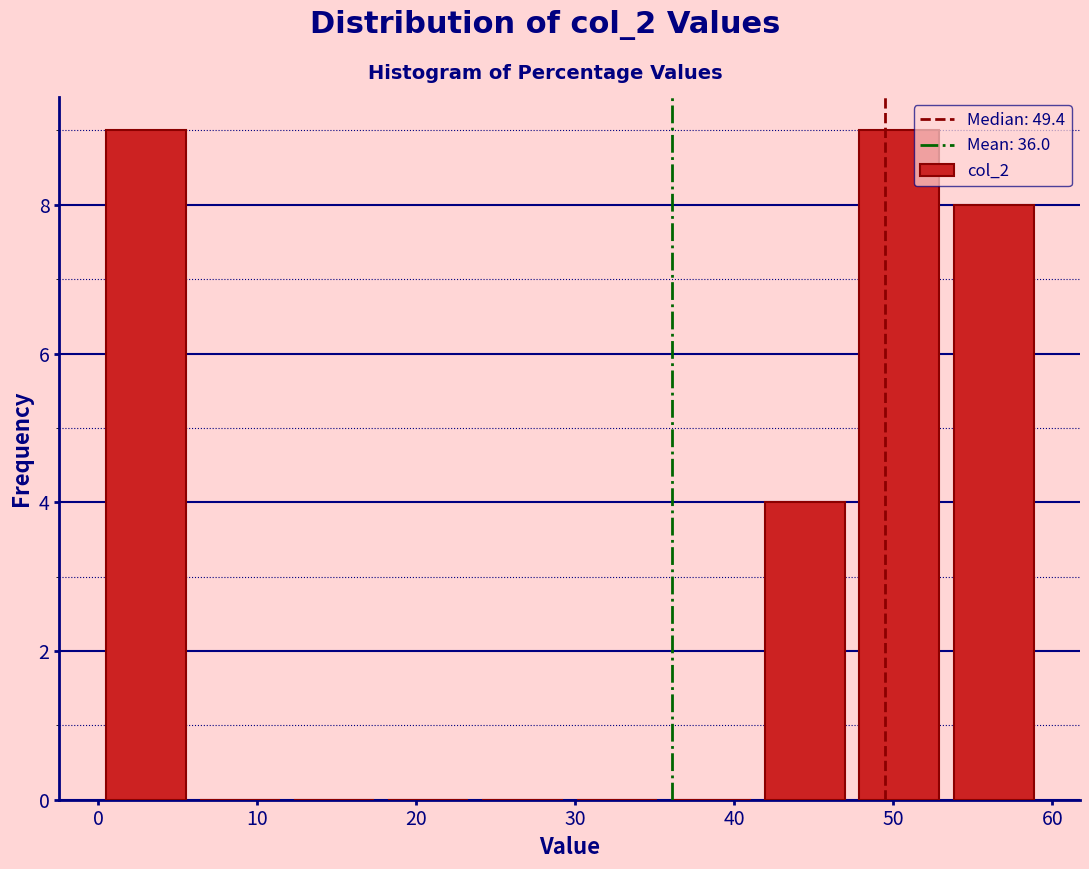

Reading left to right, list every bar in this chart as the range it spans on the x-axis followed by its height. Neither the bar edges nor the heights are printed on the chart, so give them approximately, as read against the axes.

0 to 6: 9
6 to 12: 0
12 to 18: 0
18 to 24: 0
24 to 30: 0
30 to 36: 0
36 to 41: 0
41 to 47: 4
47 to 53: 9
53 to 59: 8